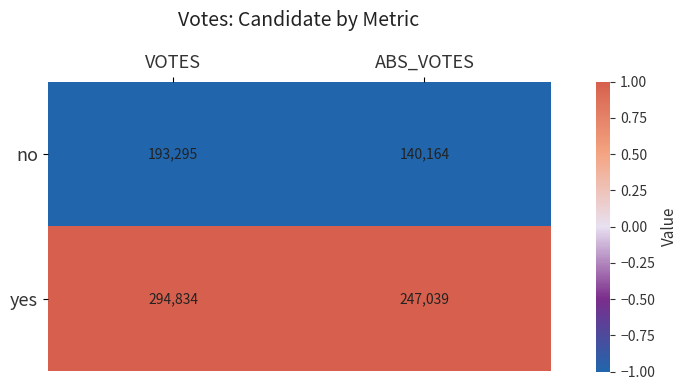

List the series in order of their overall mean, lowest first.

no, yes